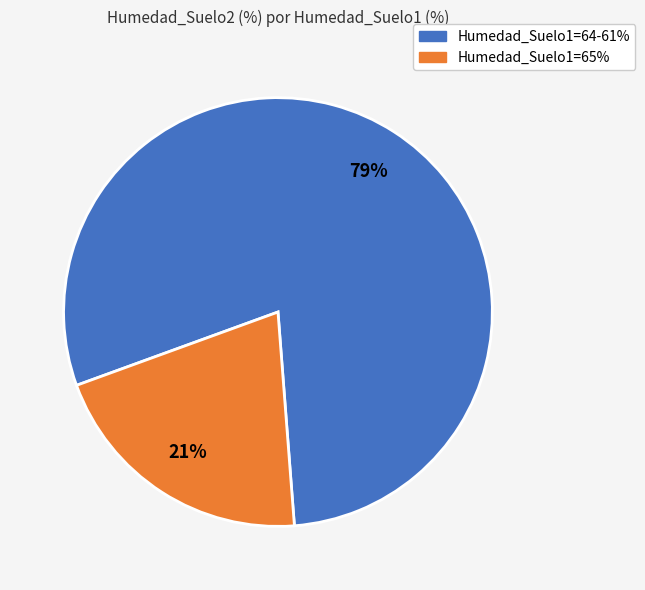

To the nearest percent, what is the average slice percentage?

50%